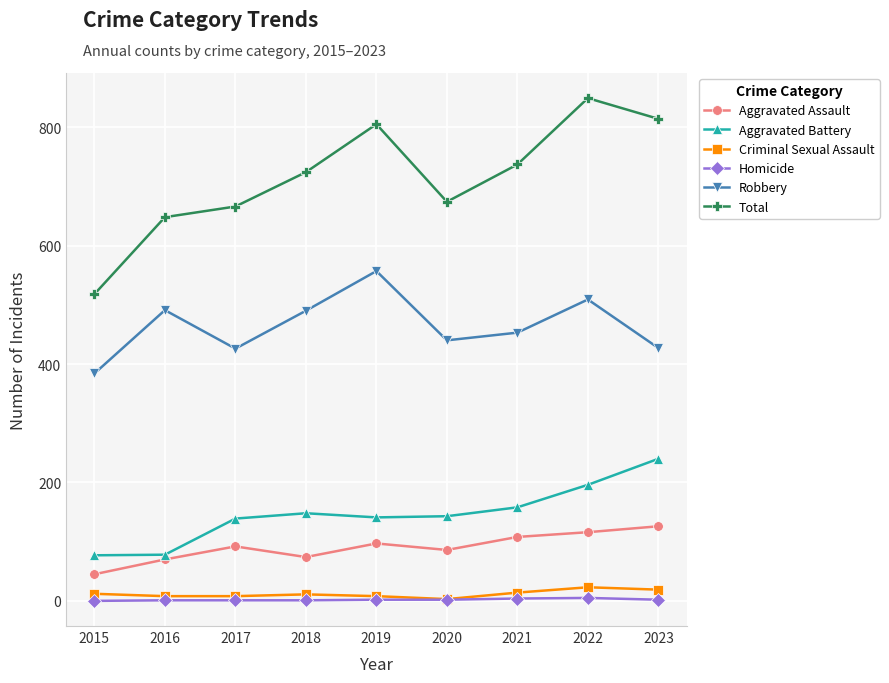

The value of Aggravated Battery at 2019 is 141. True or false?

True